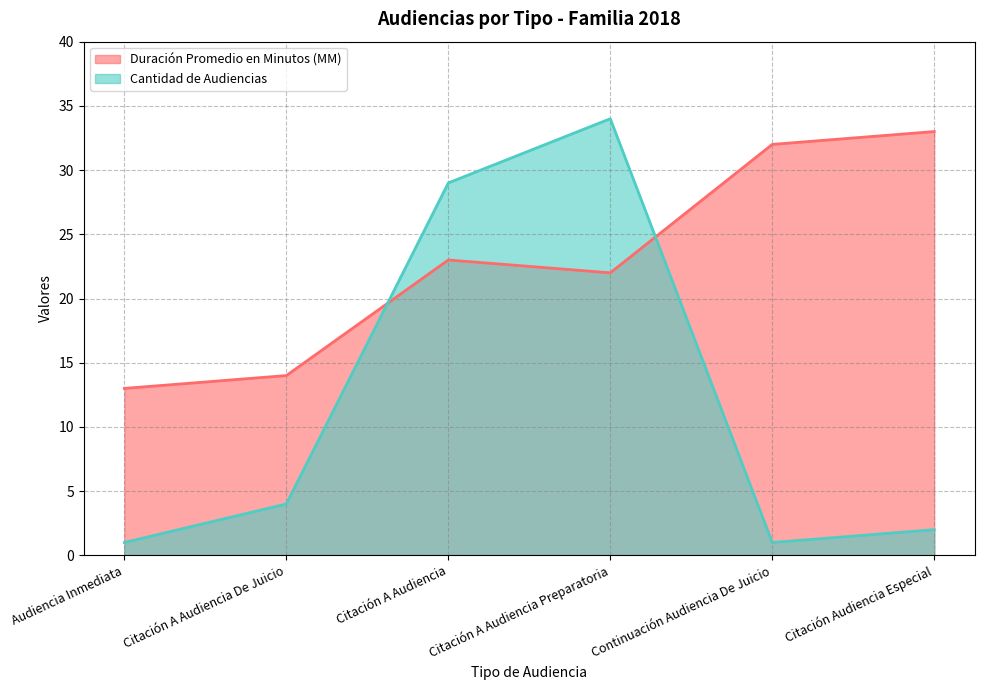

Rank the series by their average value, from highest to lowest.

Duración Promedio en Minutos (MM), Cantidad de Audiencias